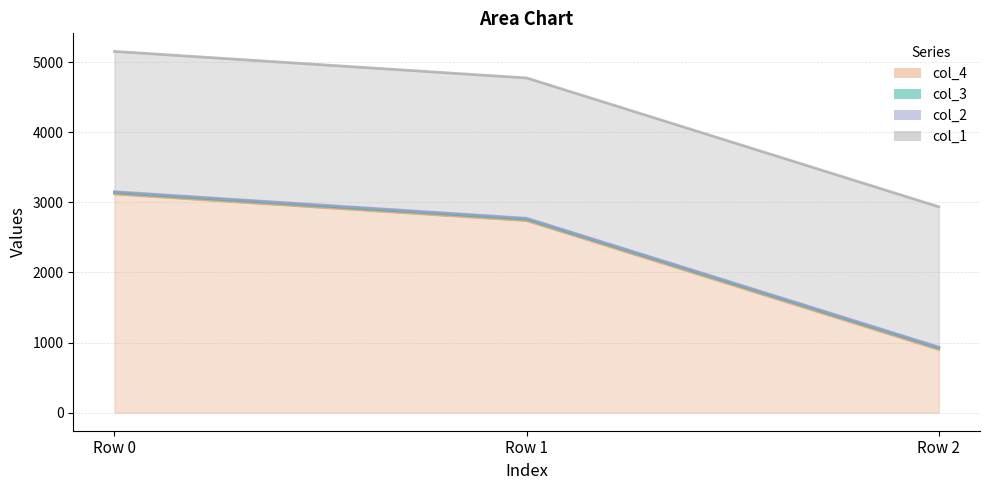

Is the value of col_2 at Row 2 greater than the value of col_1 at Row 0?

No